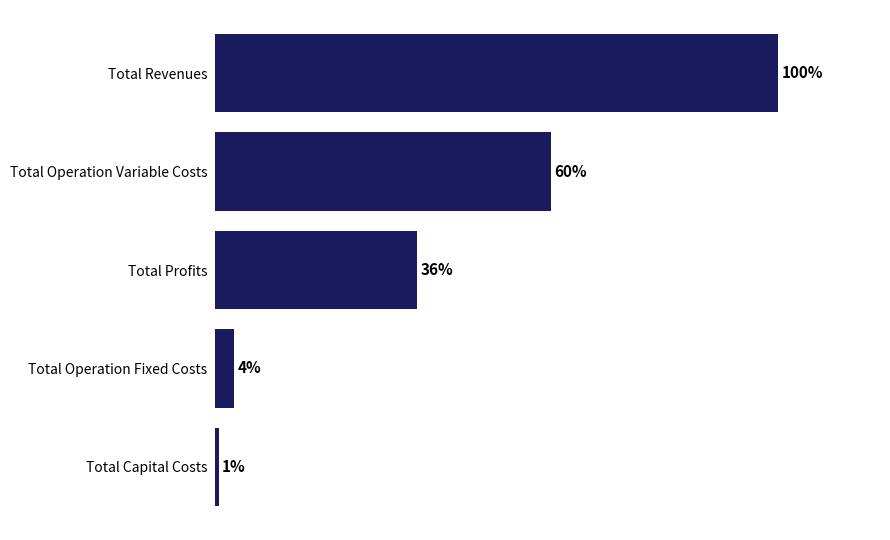

List the labels in order of value, smallest first.

Total Capital Costs, Total Operation Fixed Costs, Total Profits, Total Operation Variable Costs, Total Revenues